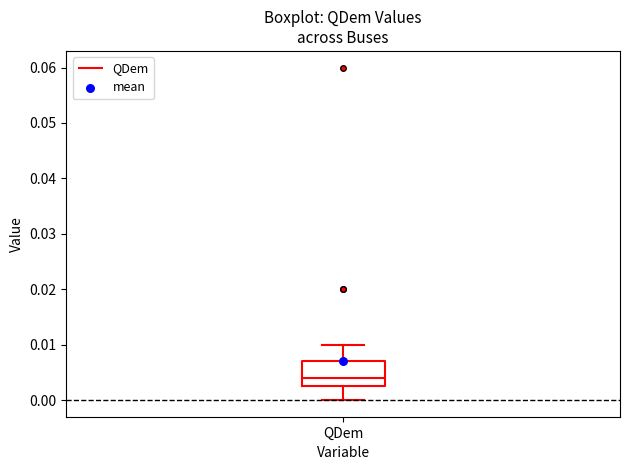

Transcribe this box plot: give where the median line is, the range the box spans, and where the two whiskers end, as read against the y-axis. The values are not printed on the chart, so give them approximately, as read against the axis.

median 0.004, box 0.003 to 0.007, whiskers 0.000 to 0.010